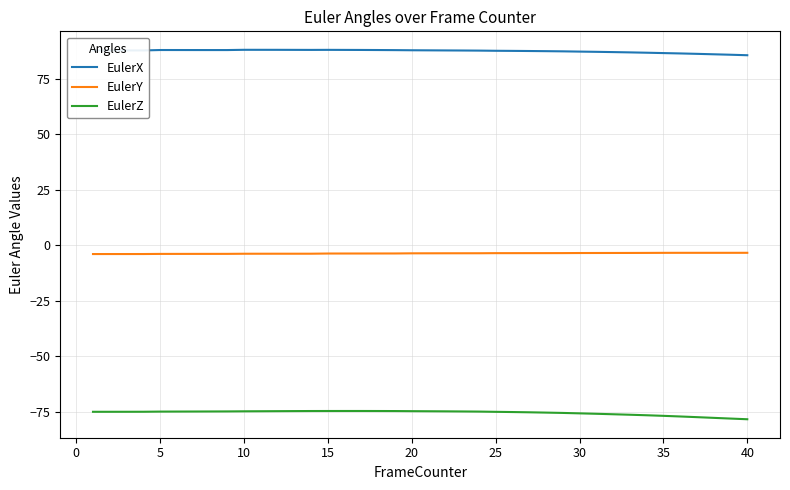

Does the chart display data point markers on the line(s)?

No